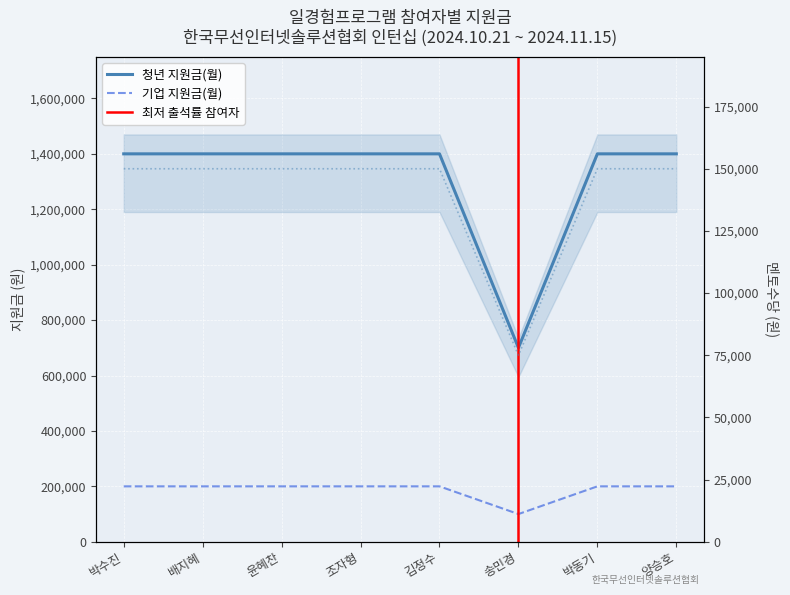

Reading left to right, extract all data points from this chart.

청년 지원금(월): 1400000	1400000	1400000	1400000	1400000	700000	1400000	1400000
기업 지원금(월): 200000	200000	200000	200000	200000	100000	200000	200000
멘토수당: 150000	150000	150000	150000	150000	75000	150000	150000